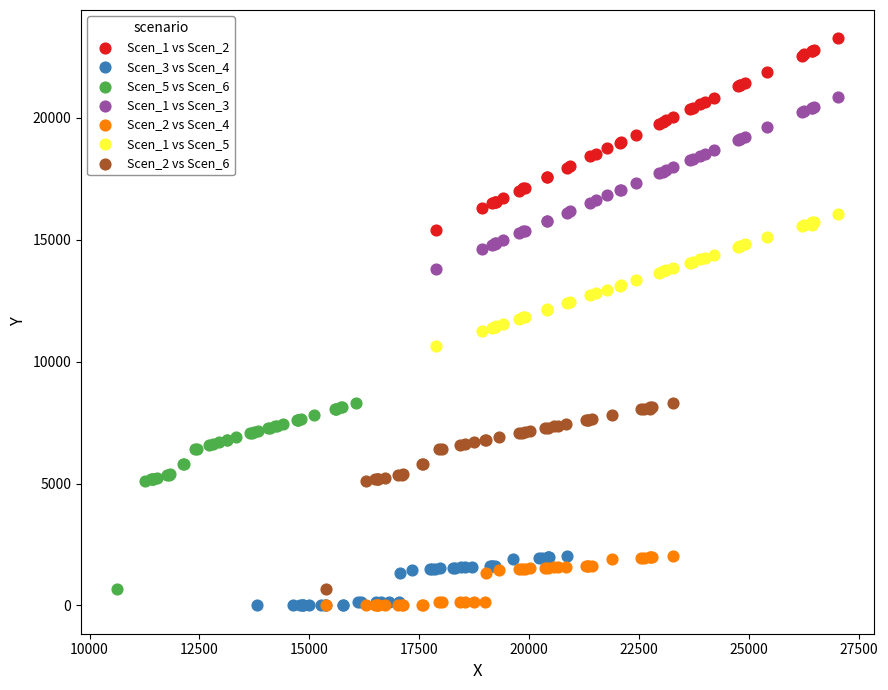

Which series contains the highest Y value?

Scen_1 vs Scen_2